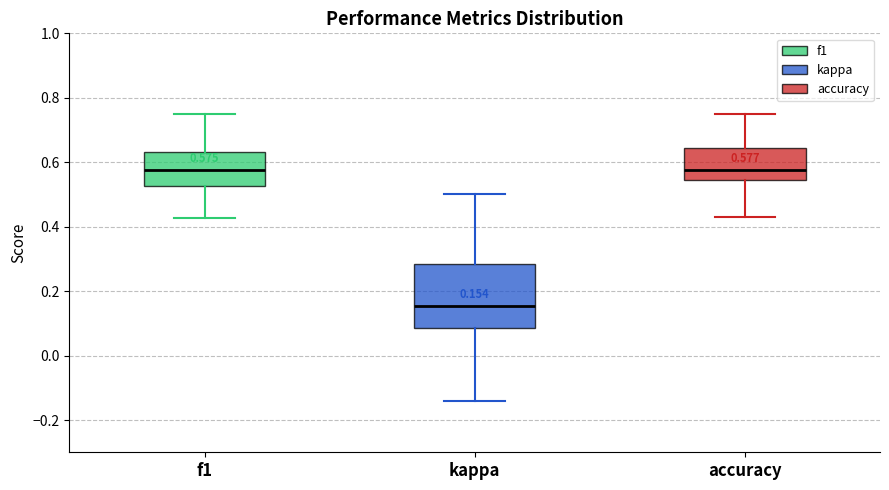

Which box is the tallest, from its lower edge to its upper edge?

kappa